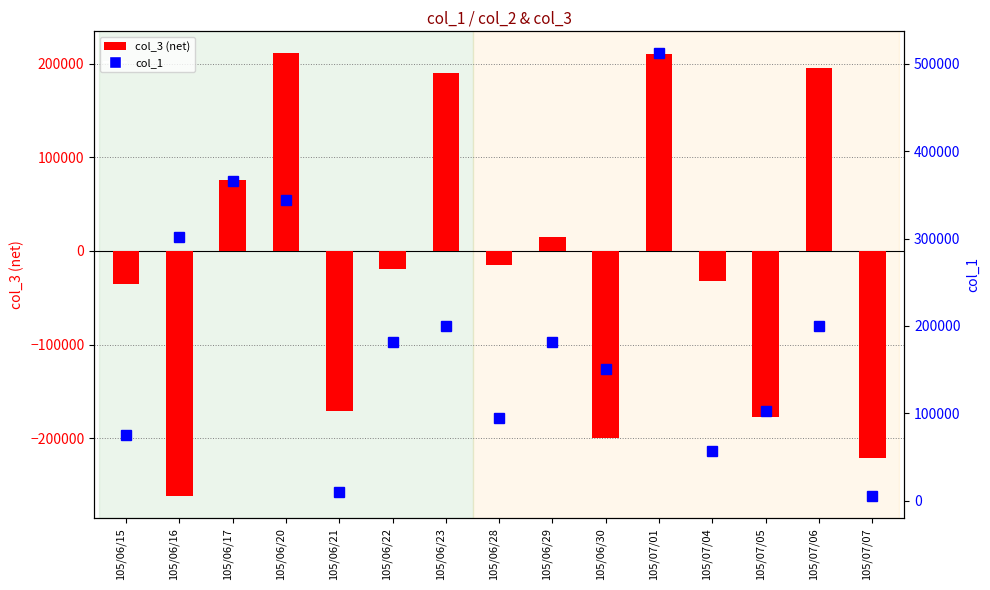

Reading right to left, transcribe all the data shown in this chart.

col_3 (net): 105/07/07=-221000	105/07/06=195000	105/07/05=-177000	105/07/04=-32000	105/07/01=210000	105/06/30=-200000	105/06/29=15000	105/06/28=-15000	105/06/23=190000	105/06/22=-19000	105/06/21=-171000	105/06/20=211000	105/06/17=76000	105/06/16=-262000	105/06/15=-35000
col_1: 105/07/07=5000	105/07/06=200000	105/07/05=102000	105/07/04=57000	105/07/01=512000	105/06/30=151000	105/06/29=181000	105/06/28=95000	105/06/23=200000	105/06/22=181000	105/06/21=10000	105/06/20=344000	105/06/17=366000	105/06/16=302000	105/06/15=75000